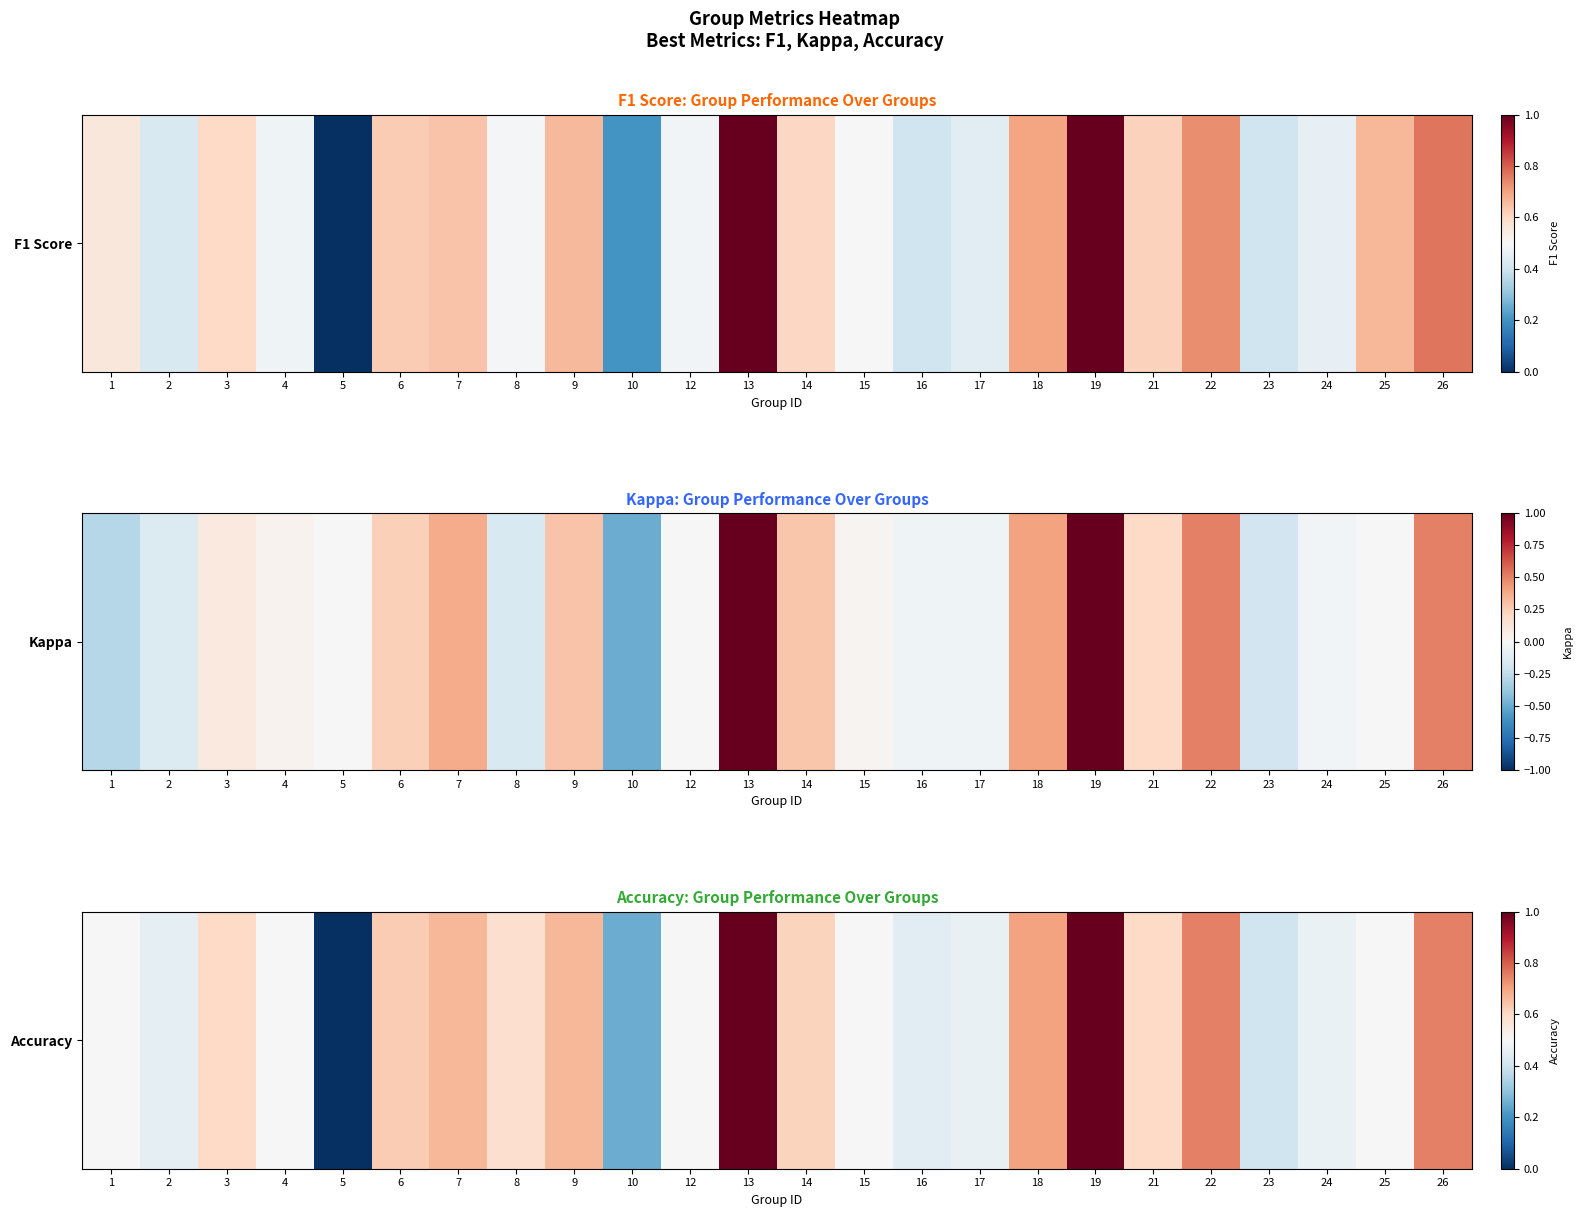

Rank the categories by value from lowest to highest.

5, 10, 23, 16, 2, 17, 24, 1, 4, 12, 15, 25, 8, 3, 21, 14, 6, 7, 9, 18, 22, 26, 13, 19